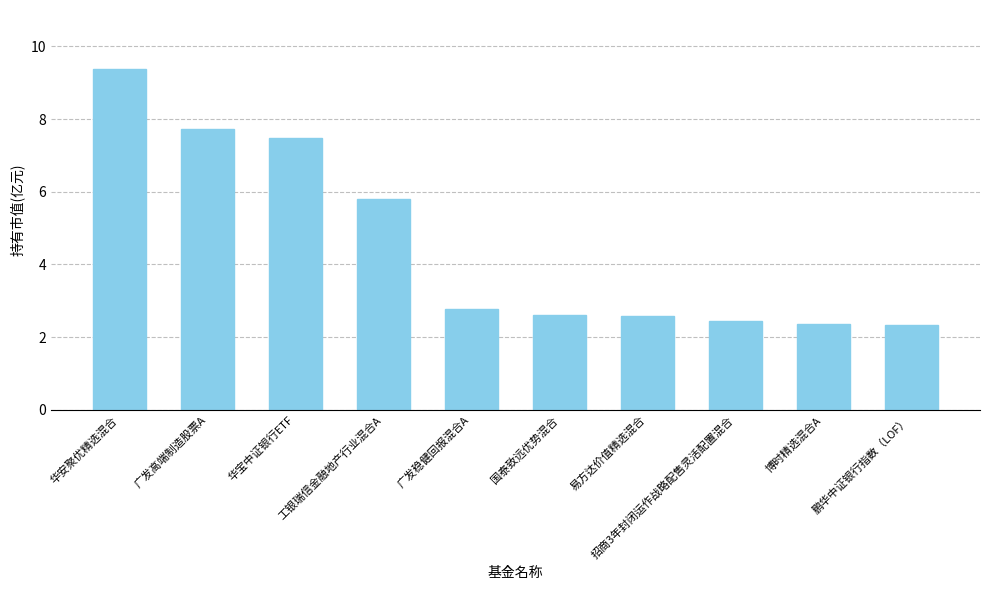

What is the difference between the maximum and minimum values?

7.1